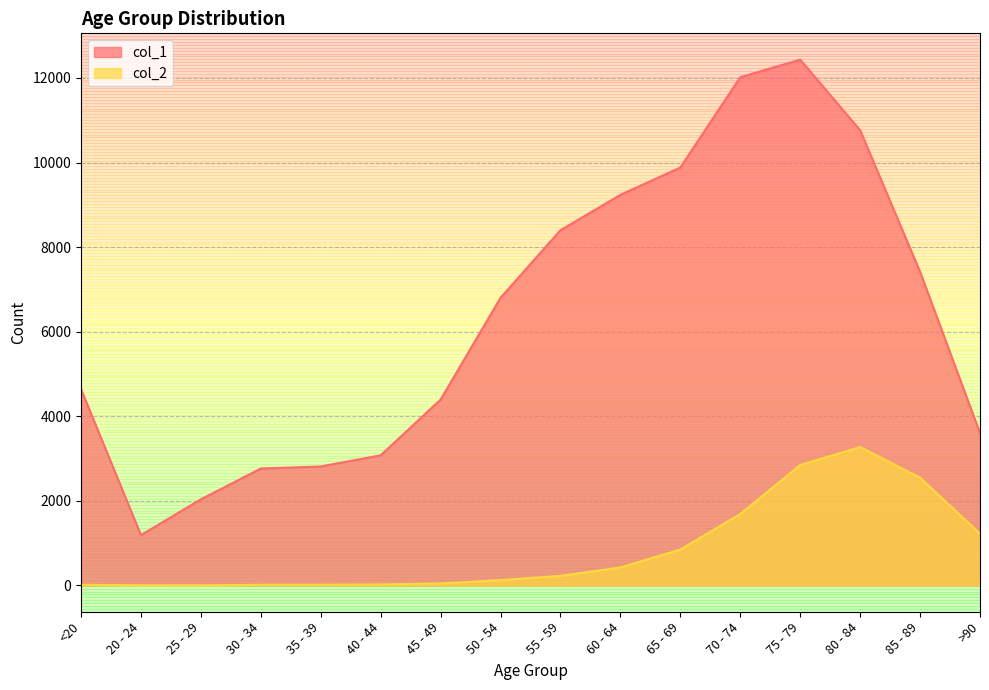

At which category does col_1 reach its first local valley?

20 - 24